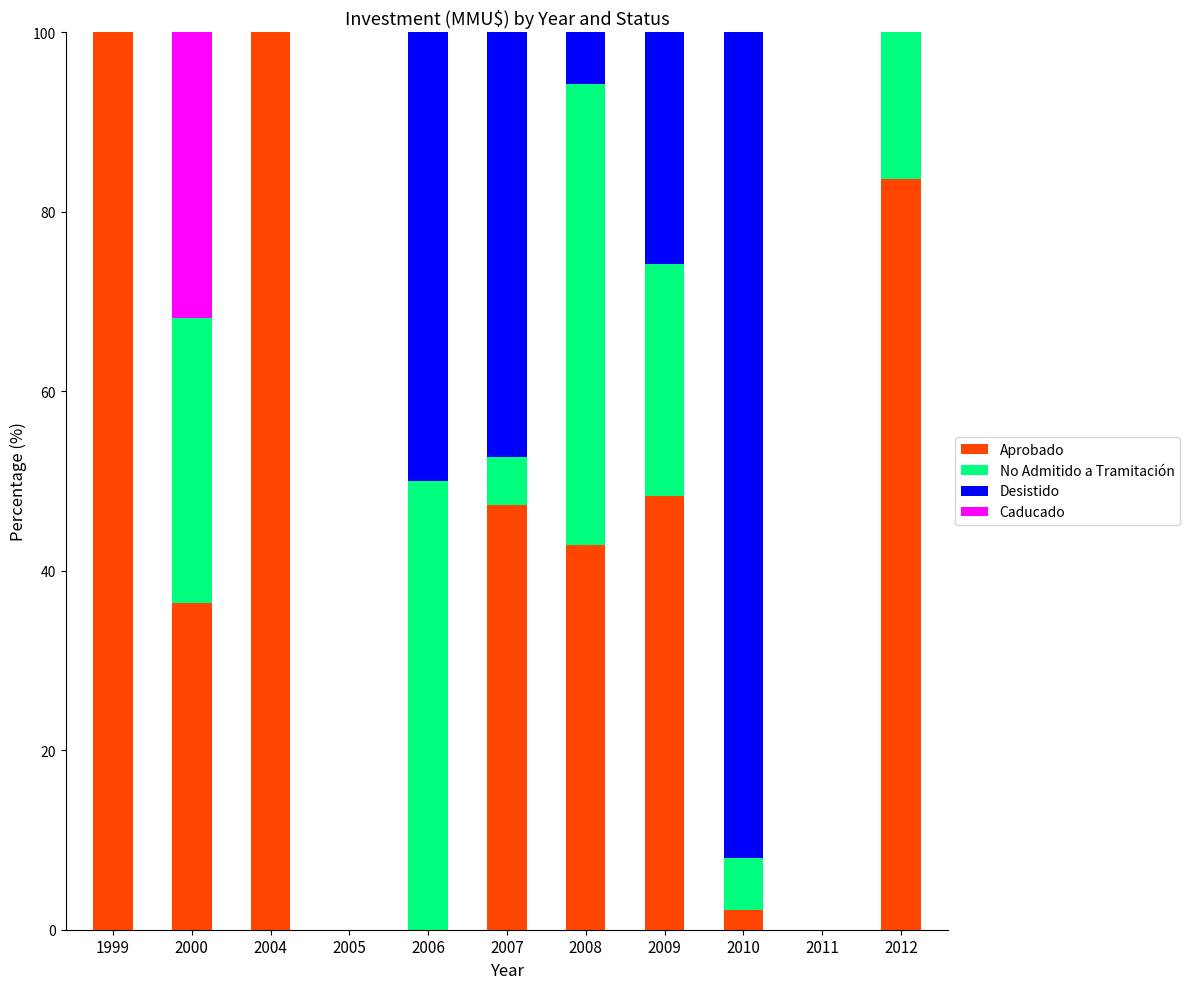

What is the total value across all series at 2008?

100.0